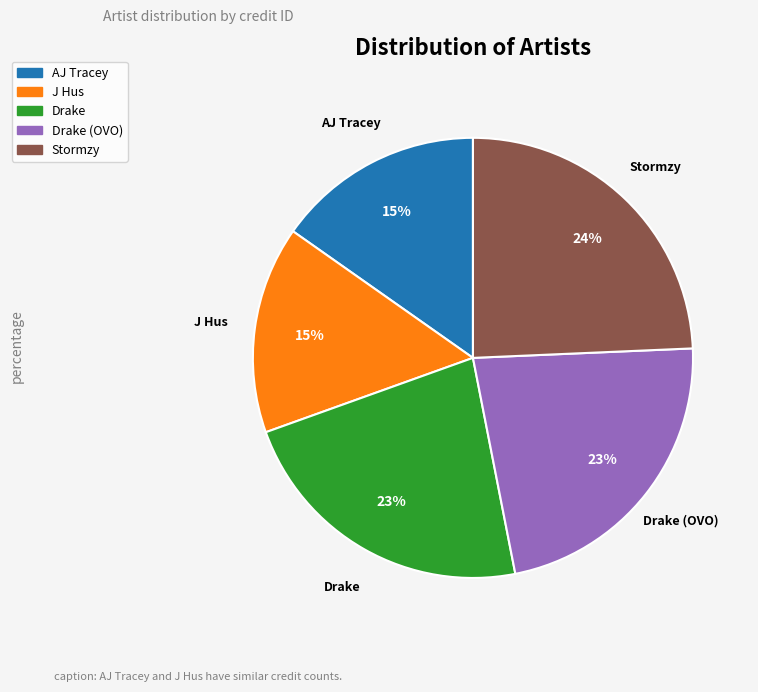

To the nearest percent, what is the average slice percentage?

20%